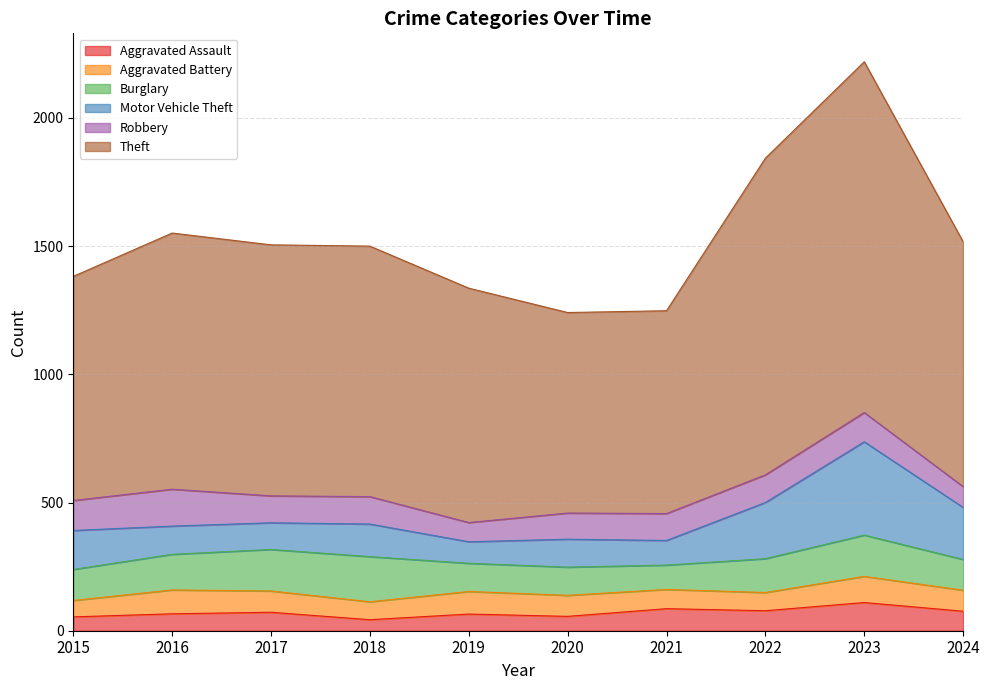

At which category does the chart reach its peak across all series?

2023